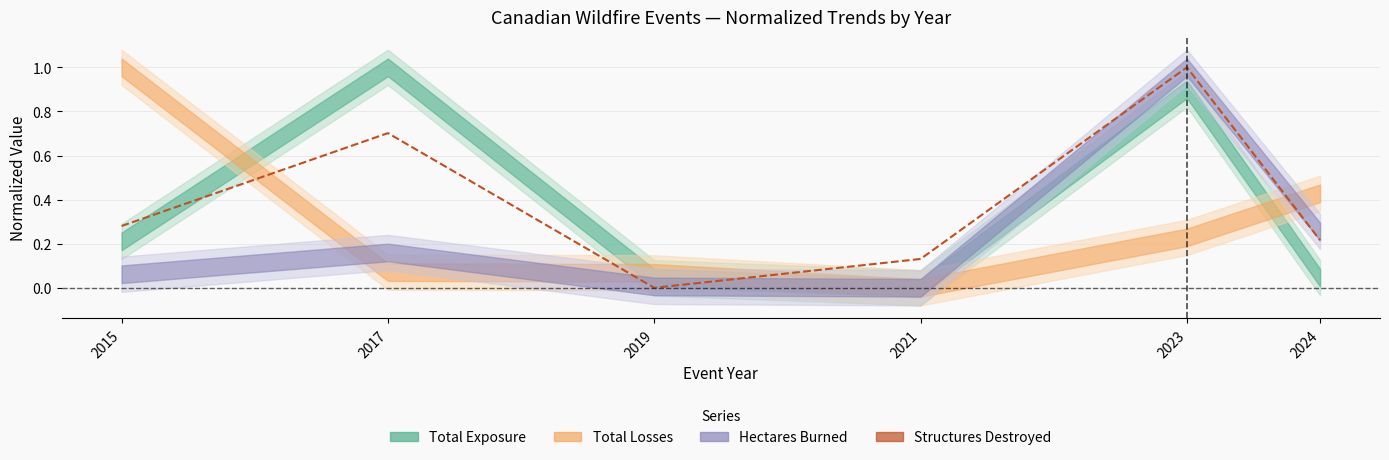

True or false: there are more than 1 points higher than both neighbors.

True